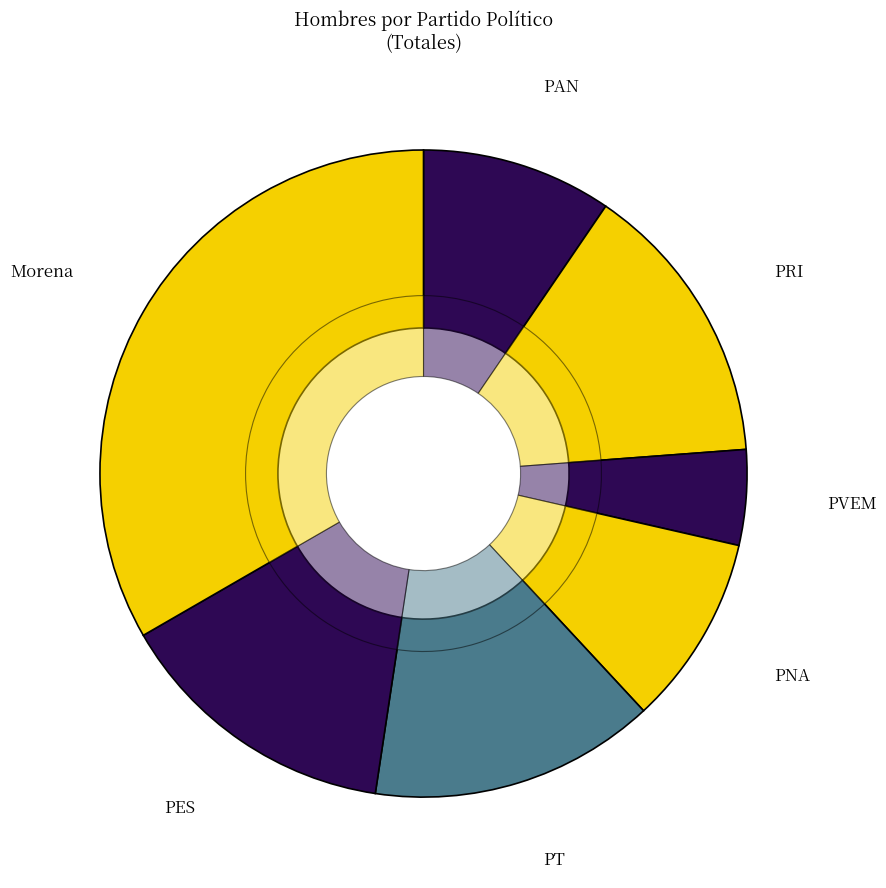

What is the ratio of the value at Morena to the value at PNA?

3.5